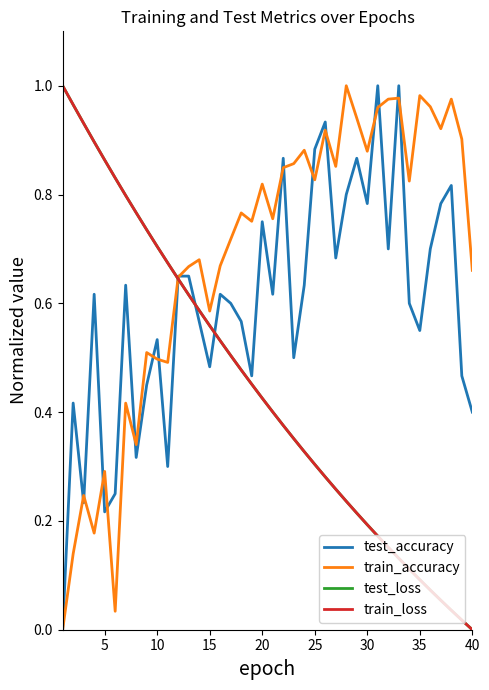

Which series has the largest total across all categories?

train_accuracy